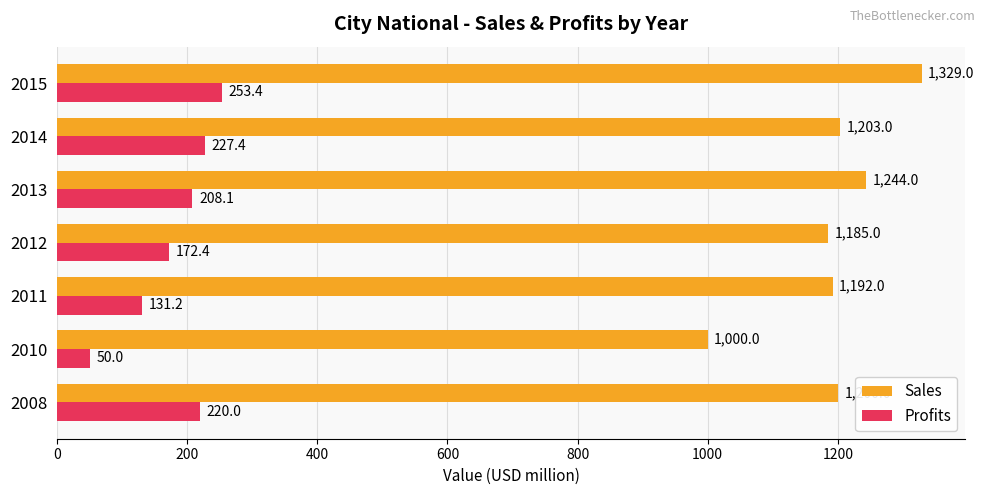

Which series has the widest spread of values?

Sales